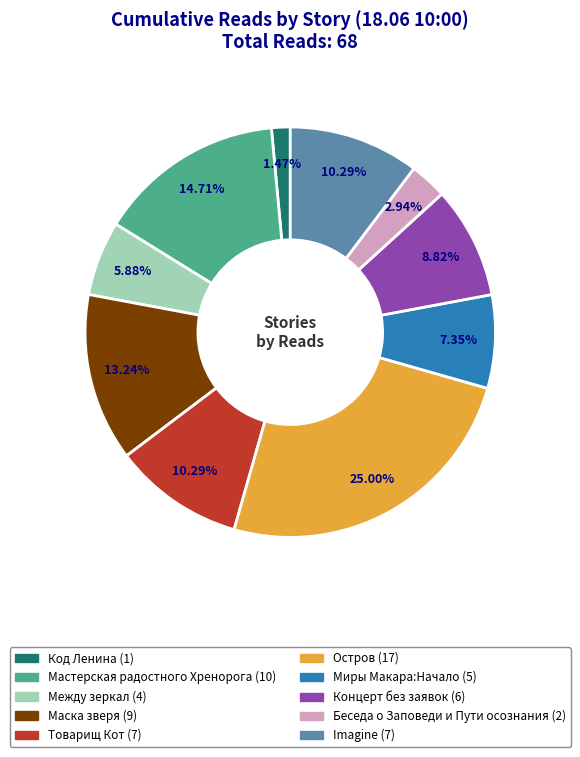

Count the number of slices in the pie.

10